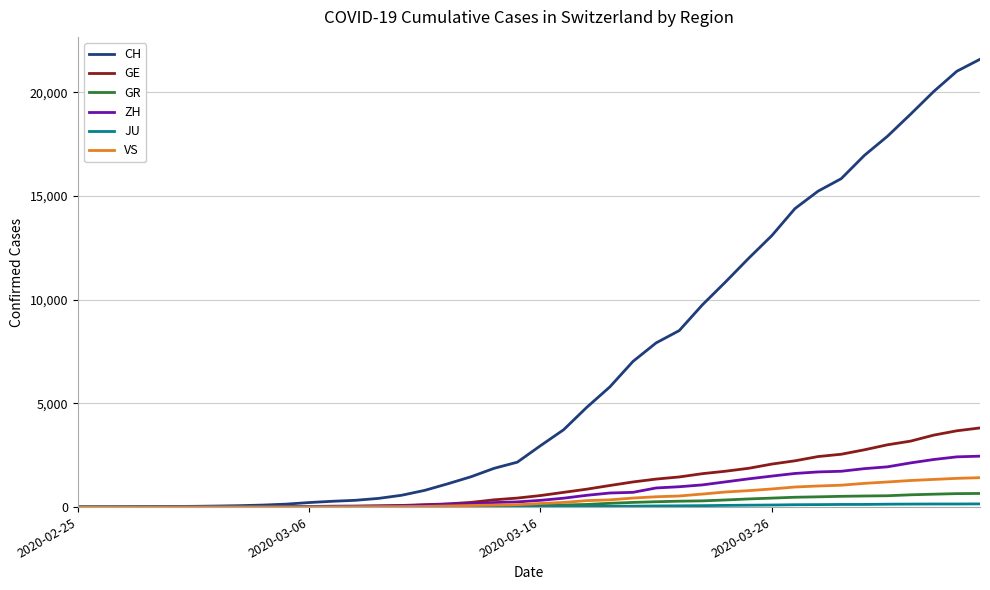

What is the maximum value shown in the chart?

21587